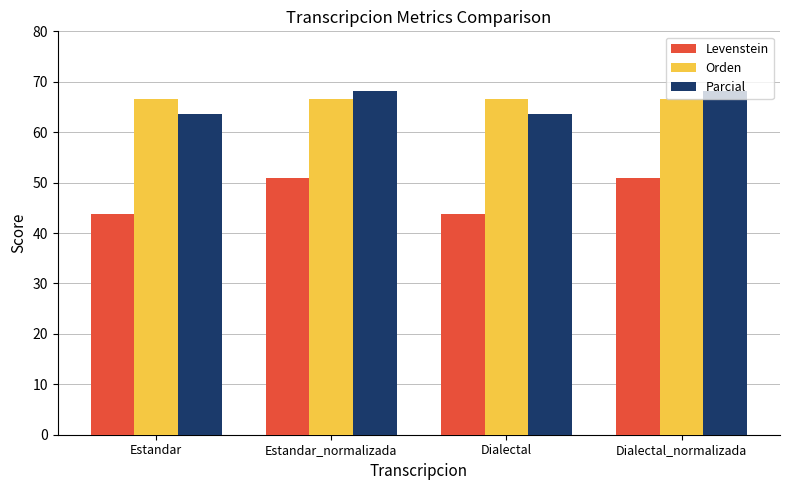

What is the sum of the Parcial values at Dialectal_normalizada and Dialectal?

131.8